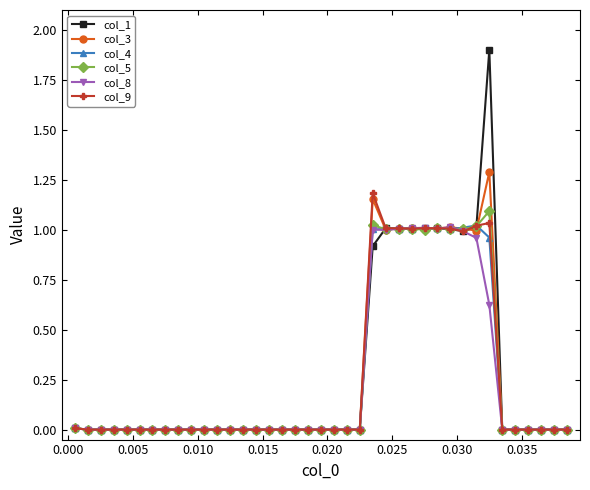

True or false: col_3 has more than 2 points higher than both neighbors.

True